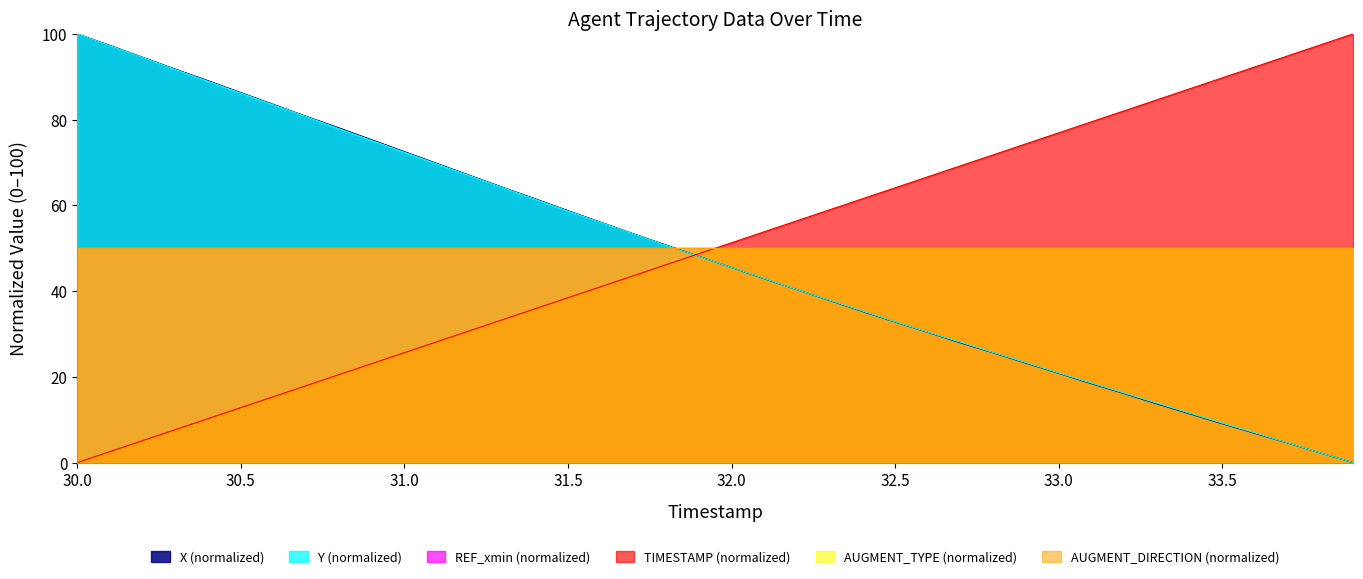

Where does the X series first go above 48?

30.0